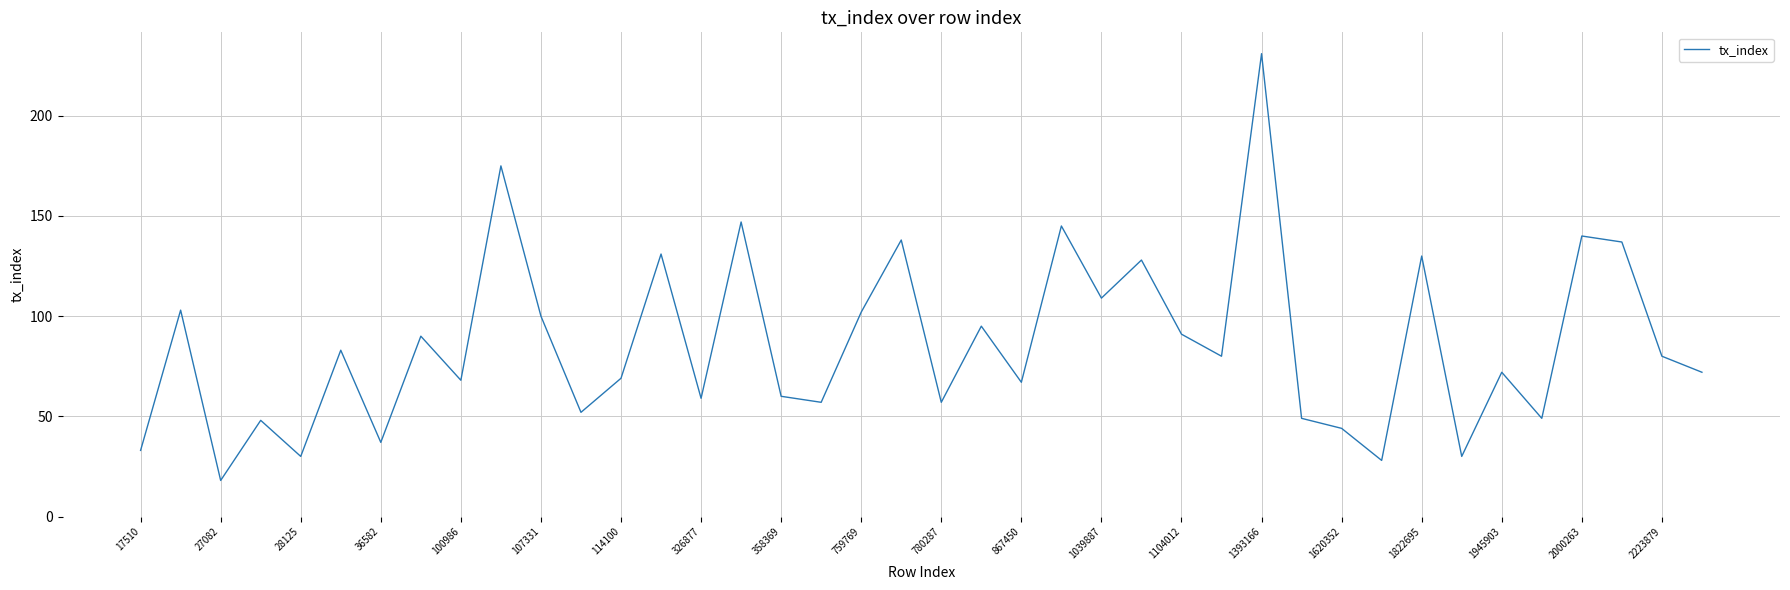

What is the difference between the maximum and minimum values?

213